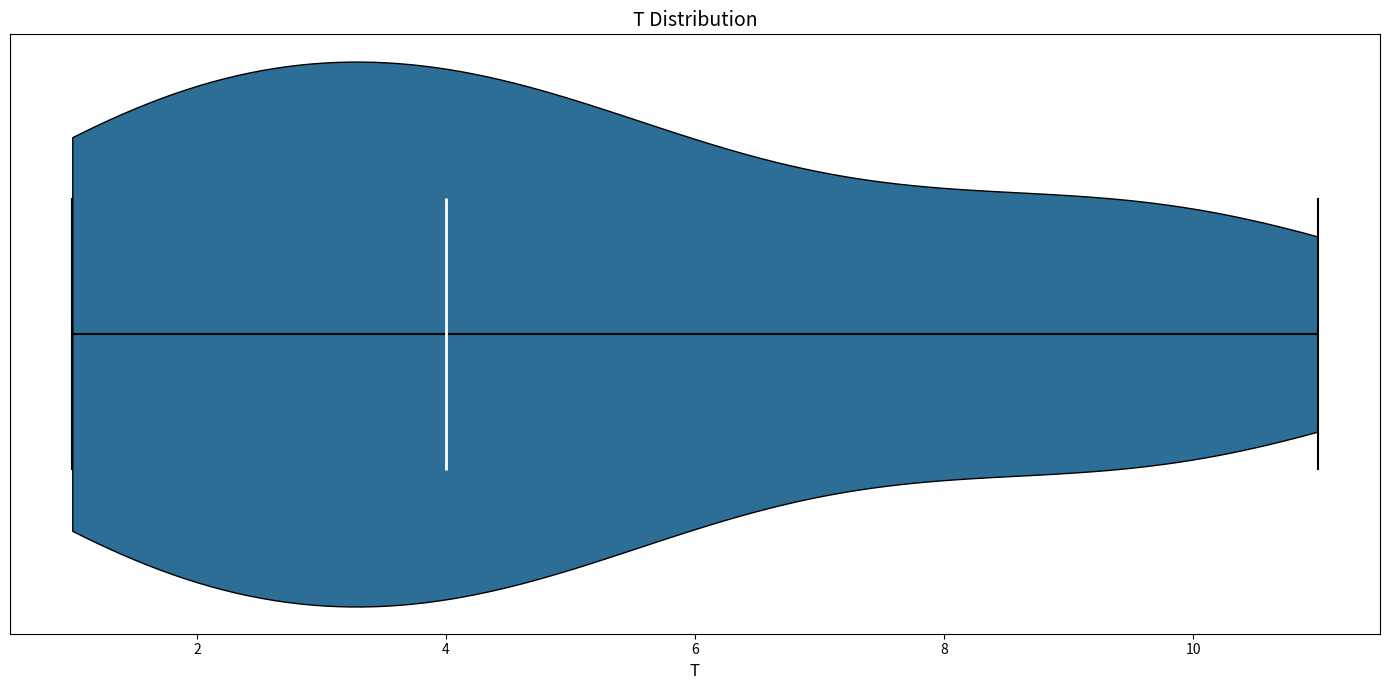

Read this violin plot against the x-axis: where its median line is, and the lowest and highest points the violin reaches. The values are not printed on the chart, so give them approximately, as read against the axis.

median line 4, lowest point 1, highest point 11